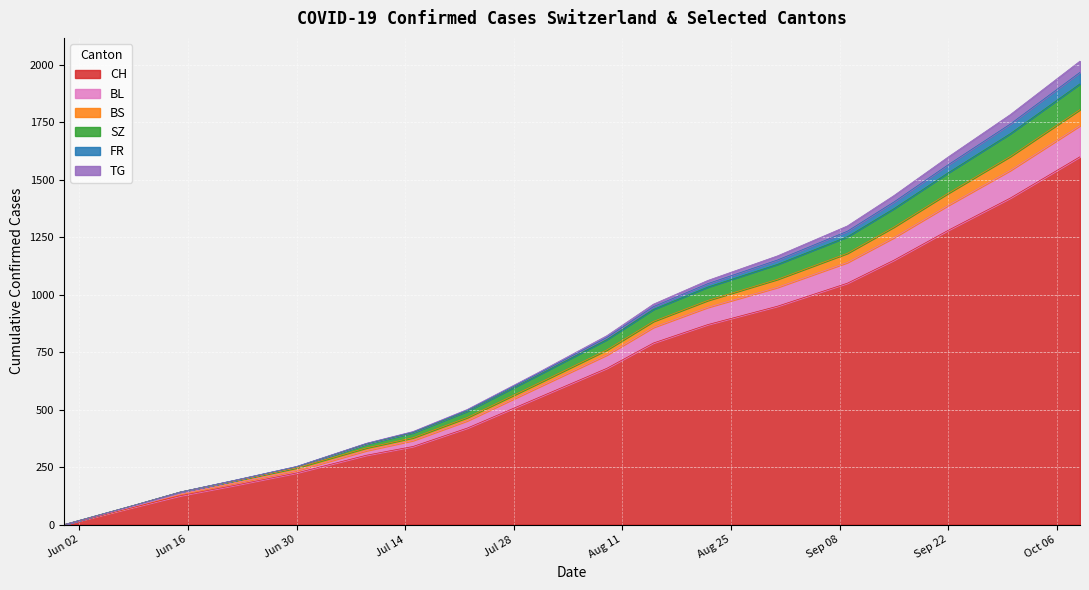

What is the highest value of the CH series?

1600